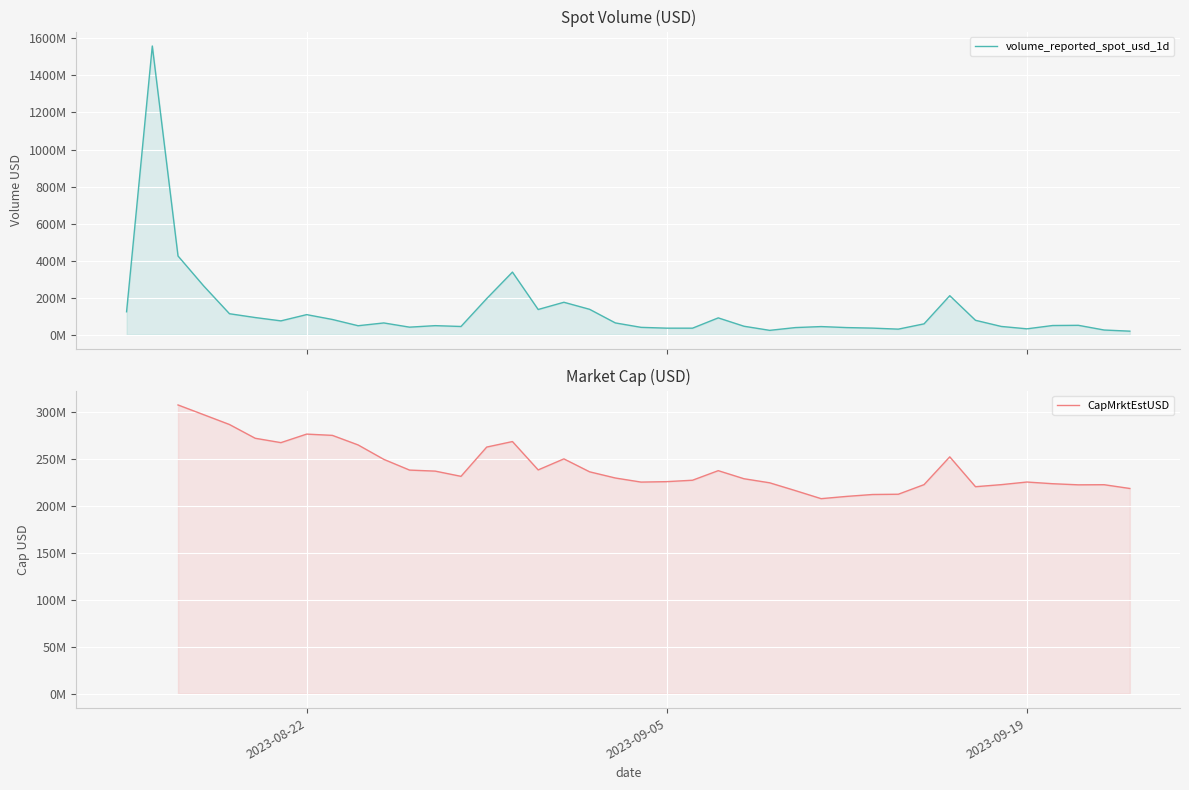

Is the value of CapMrktEstUSD at 18 greater than the value of volume_reported_spot_usd_1d at 7?

Yes